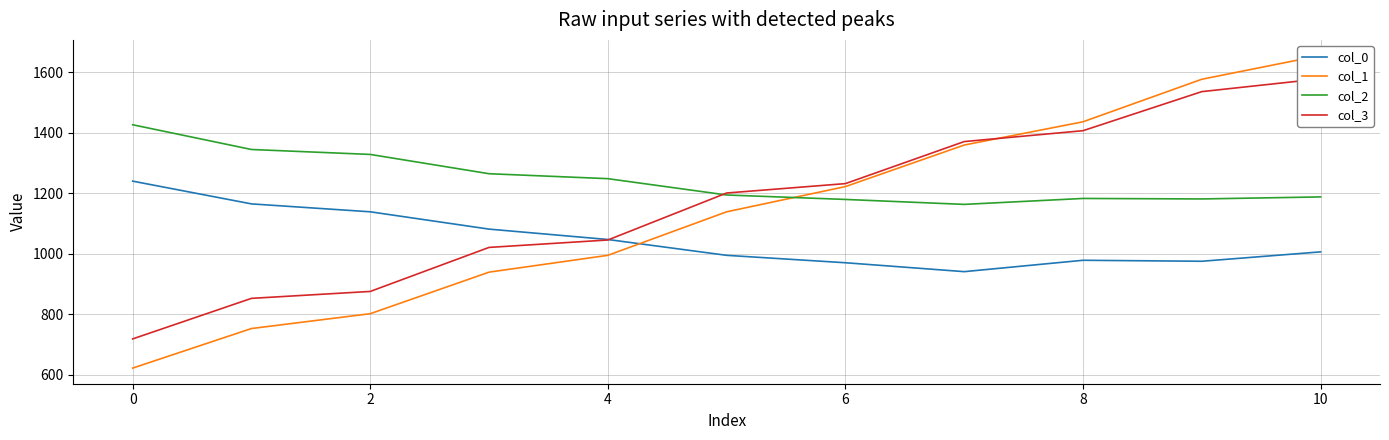

List the series in order of their peak value, lowest first.

col_0, col_2, col_3, col_1